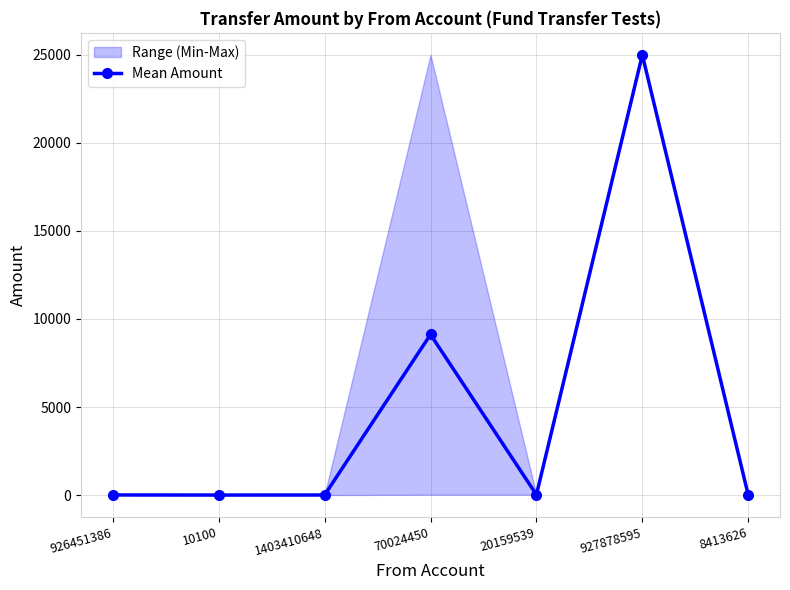

How many data points in Mean Amount are above 5?

4